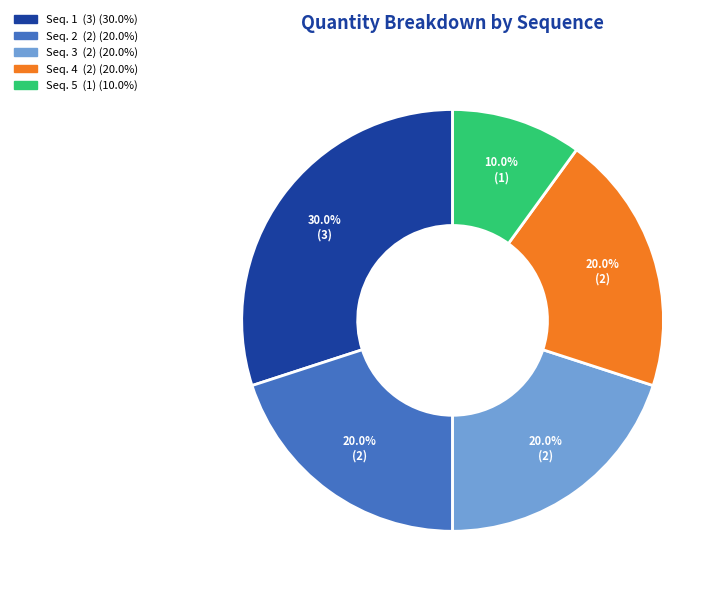

How many slices are in this pie chart?

5